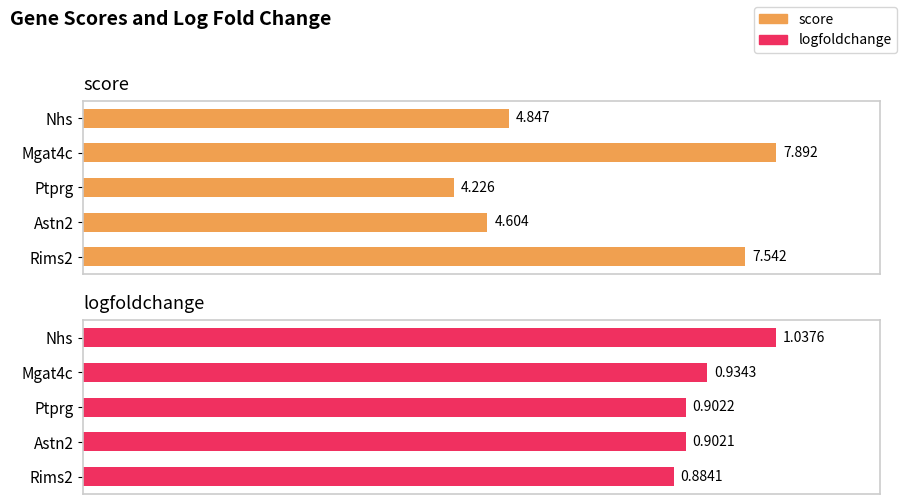

How many distinct data groups are displayed?

2